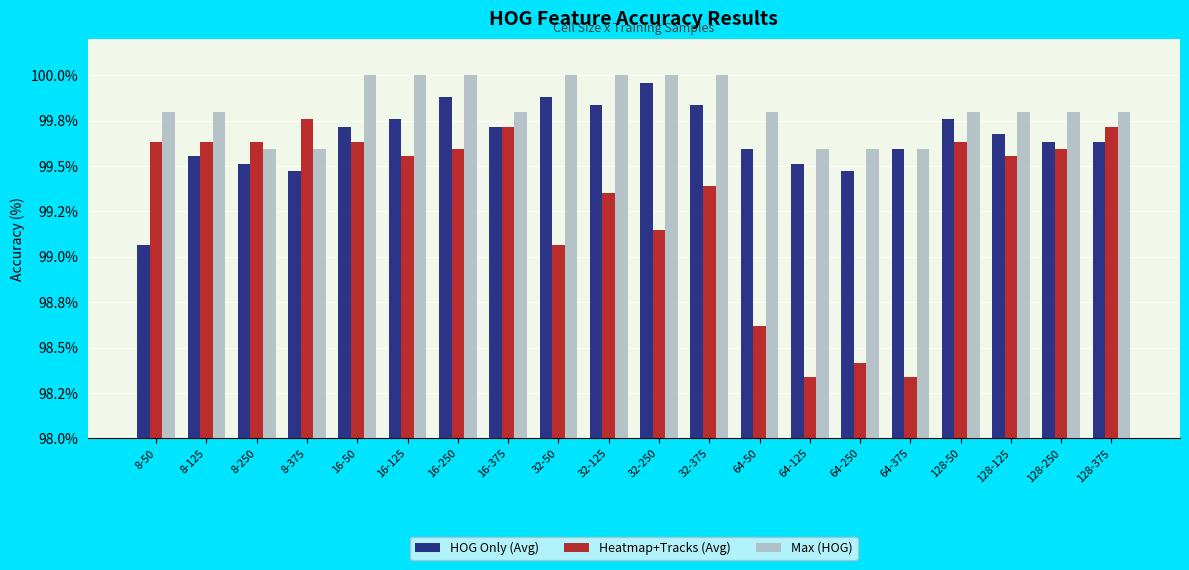

What are all the series names shown in the legend?

HOG Only (Avg), Heatmap+Tracks (Avg), Max (HOG)